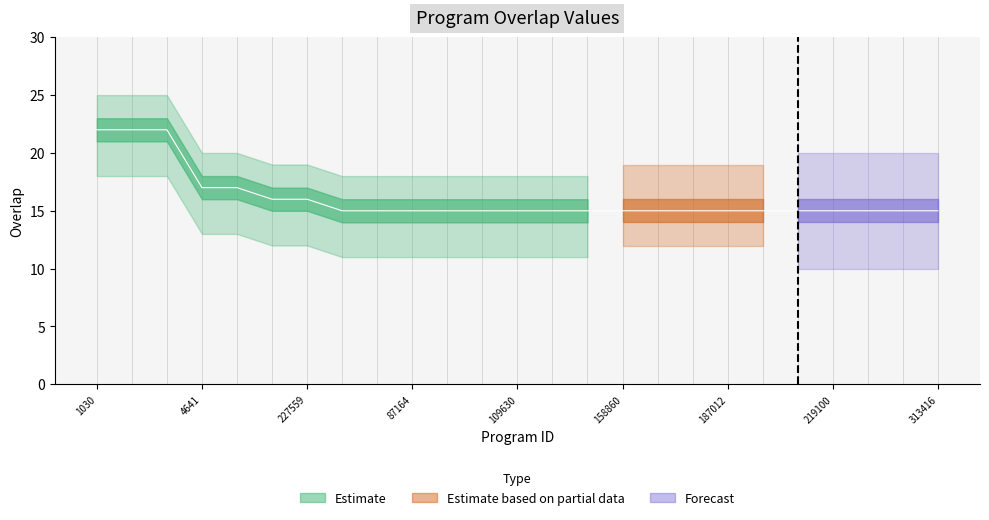

What is the minimum value shown in the chart?

15